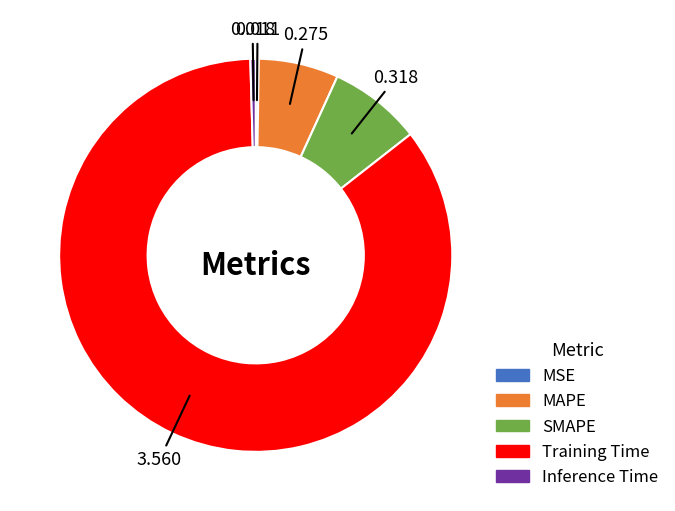

Combined, do Training Time and MAPE account for over 50%?

Yes